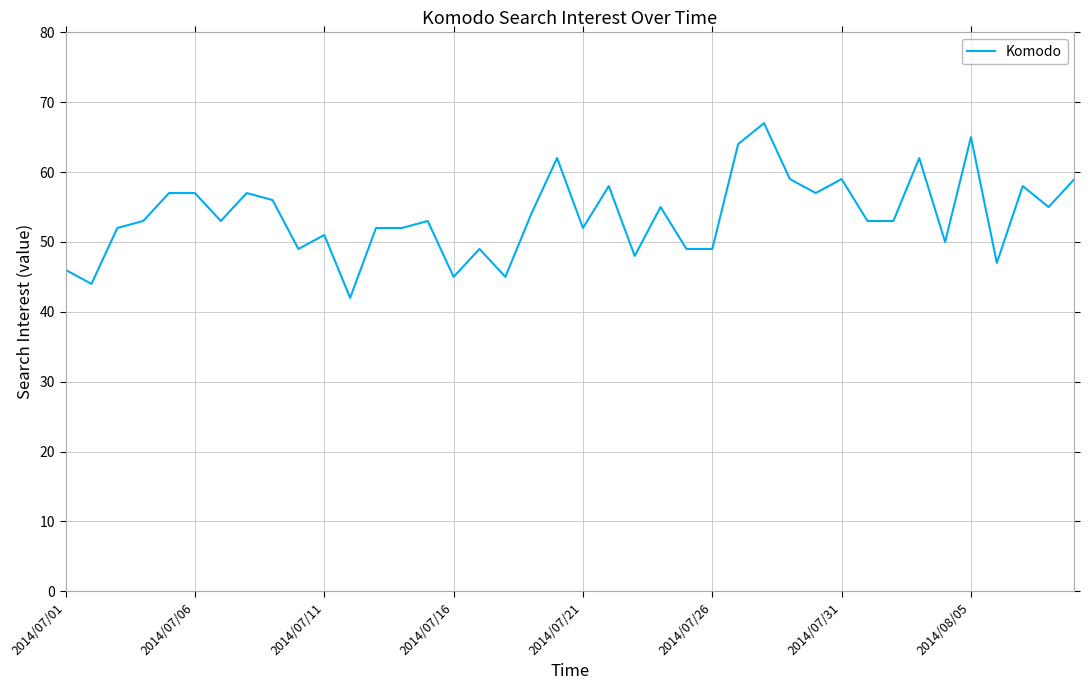

What is the minimum value shown in the chart?

42